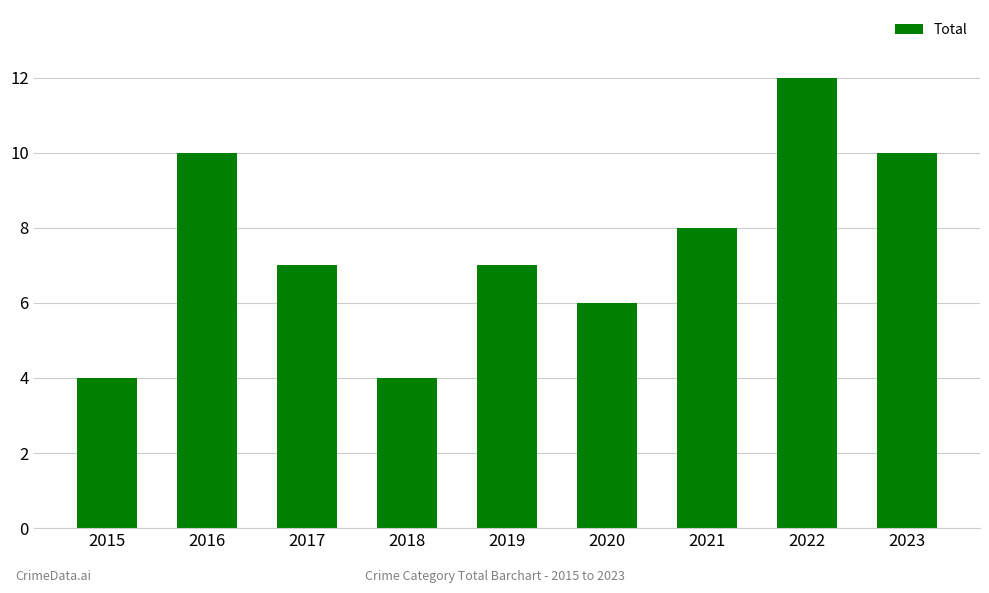

Where is the data nearest to the value 8?

2021